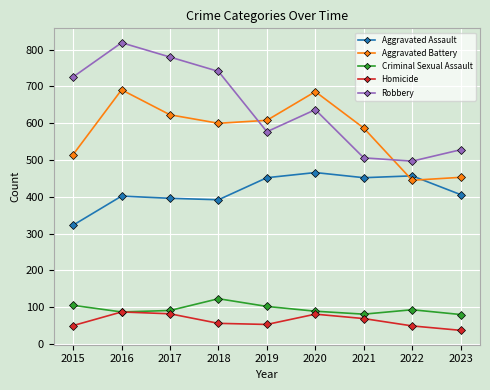

Which category has the highest value in the Robbery series?

2016